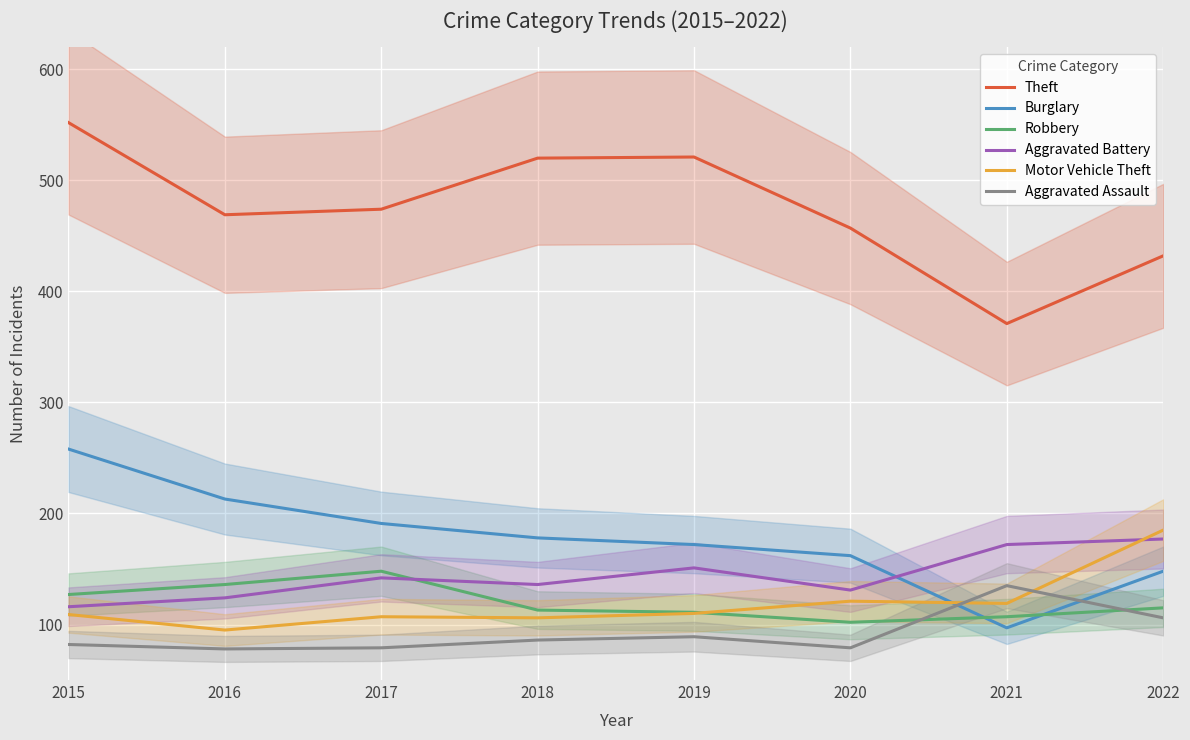

What is the greatest value displayed?

552